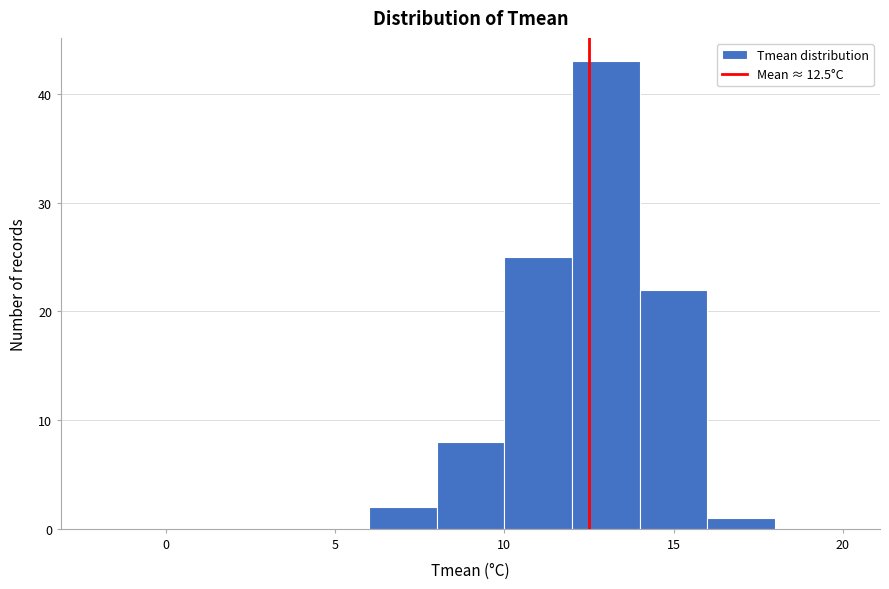

Reading left to right, transcribe this chart: for each bar, give the range it covers on the x-axis and its height. The values are not printed on the chart, so give them approximately, as read against the axis.

-2 to 0: 0
0 to 2: 0
2 to 4: 0
4 to 6: 0
6 to 8: 2
8 to 10: 8
10 to 12: 25
12 to 14: 43
14 to 16: 22
16 to 18: 1
18 to 20: 0